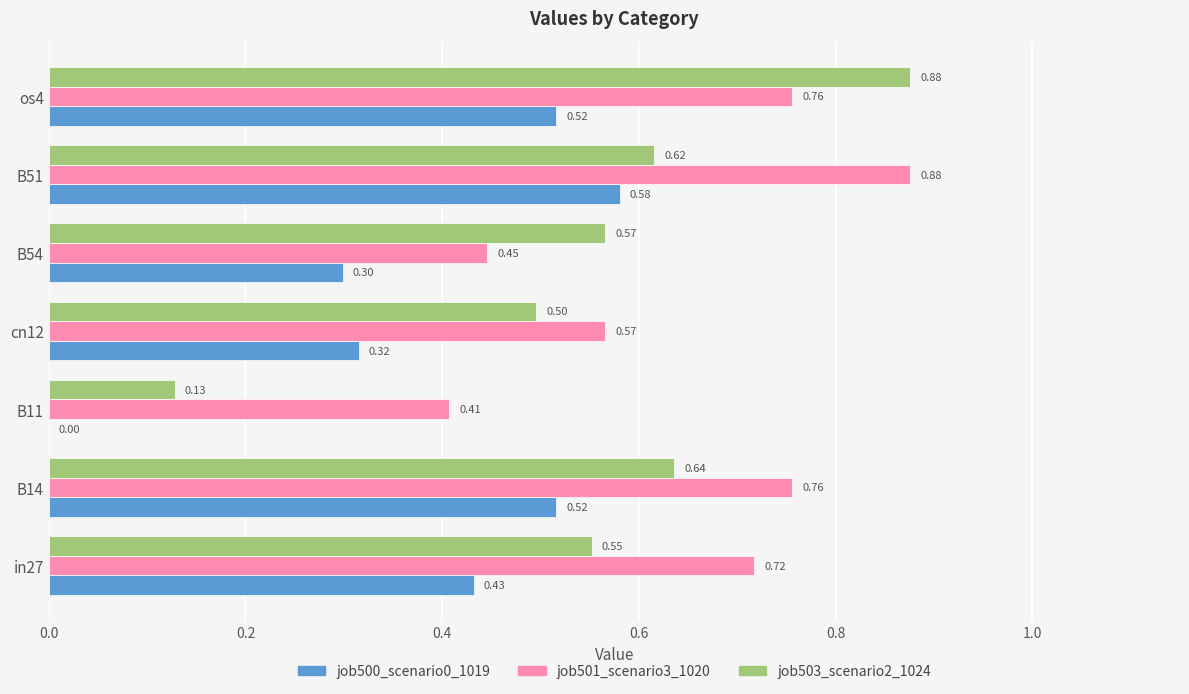

Which series has the largest total across all categories?

job501_scenario3_1020